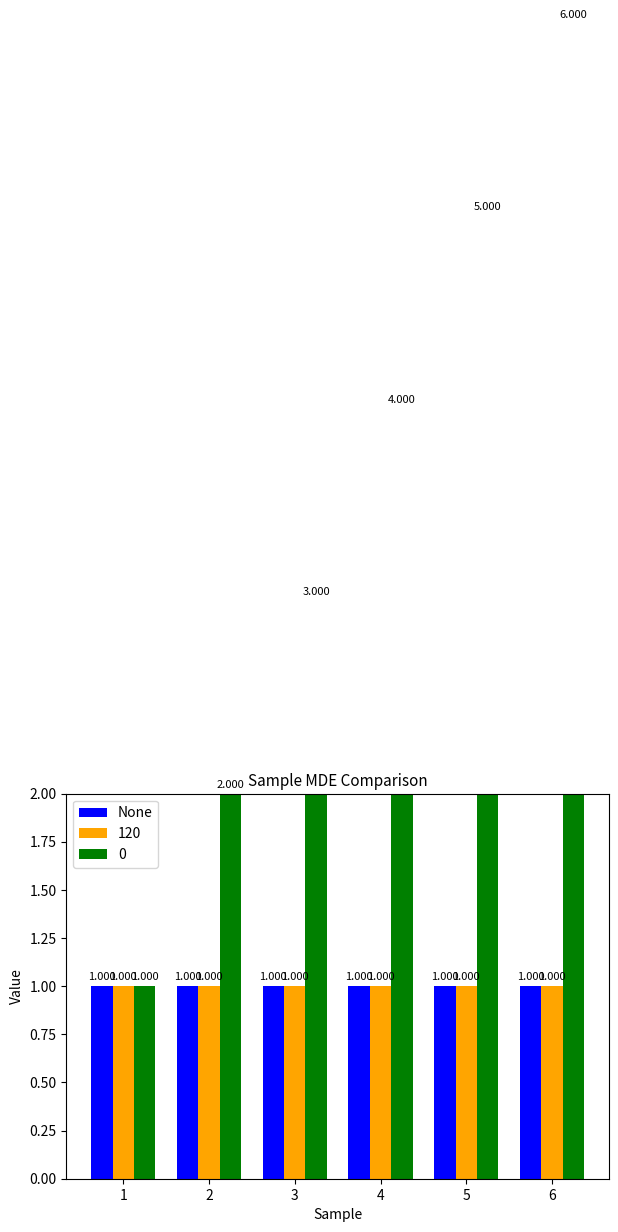

Is the value of 0 at 5 greater than the value of 120 at 4?

Yes